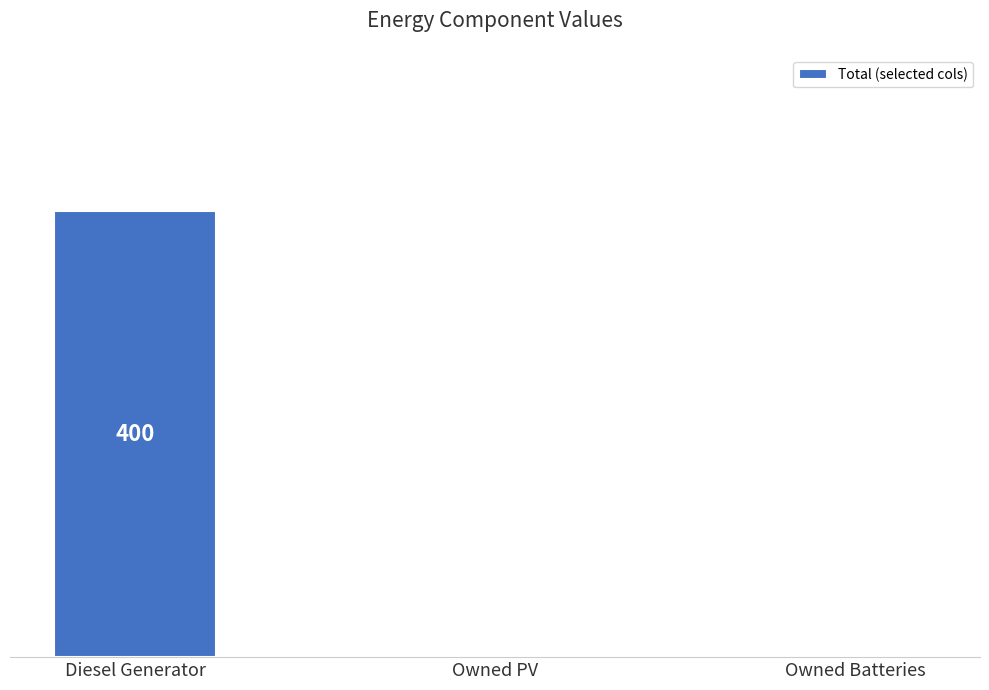

How many bars are there in total?

3